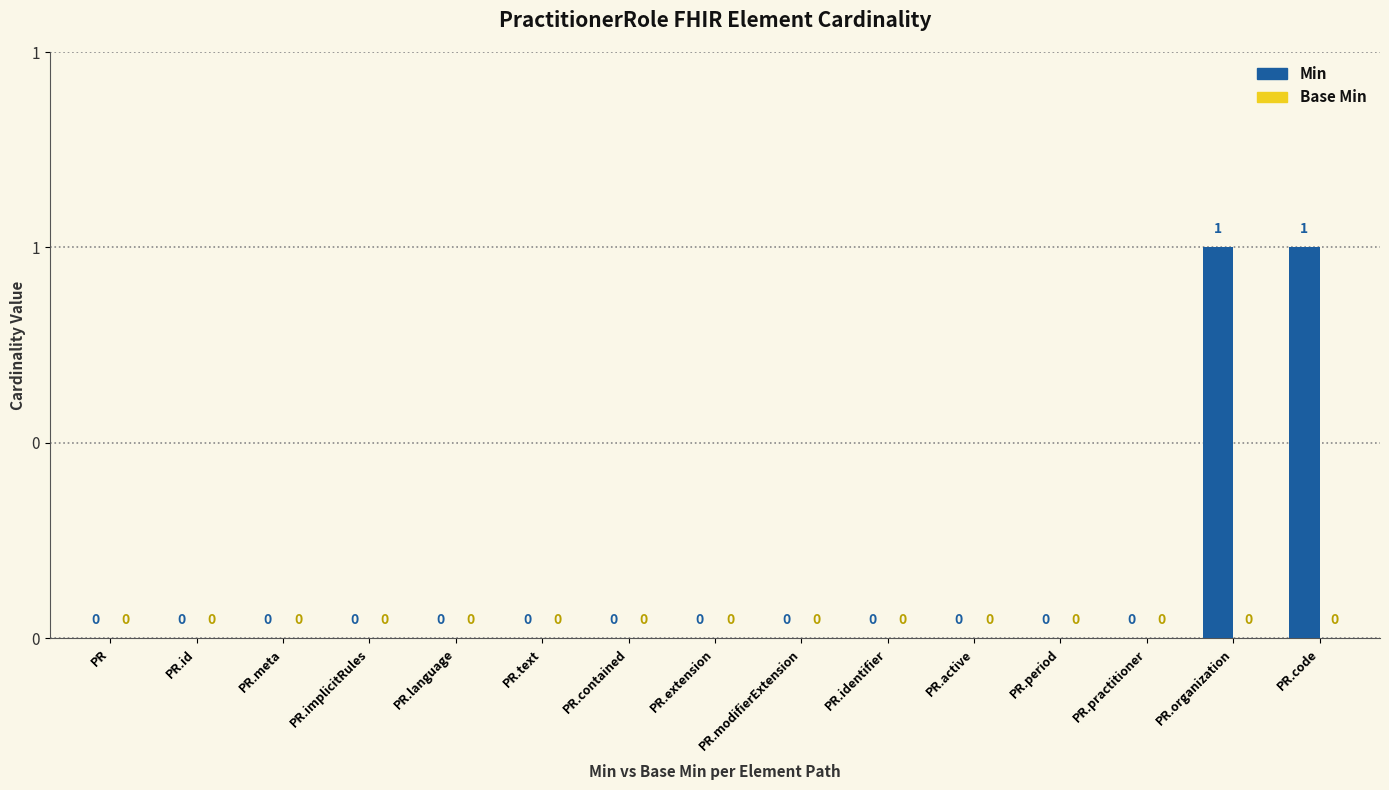

What is the label of the 6th bar from the left?

PR.text